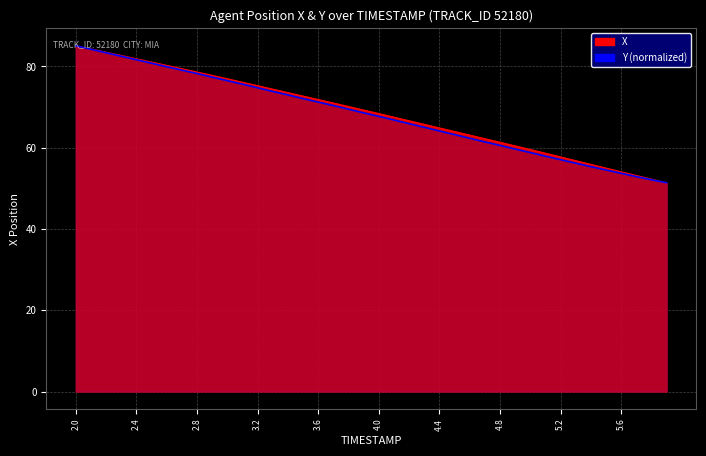

Rank the series at 3.2 from highest to lowest value.

X, Y